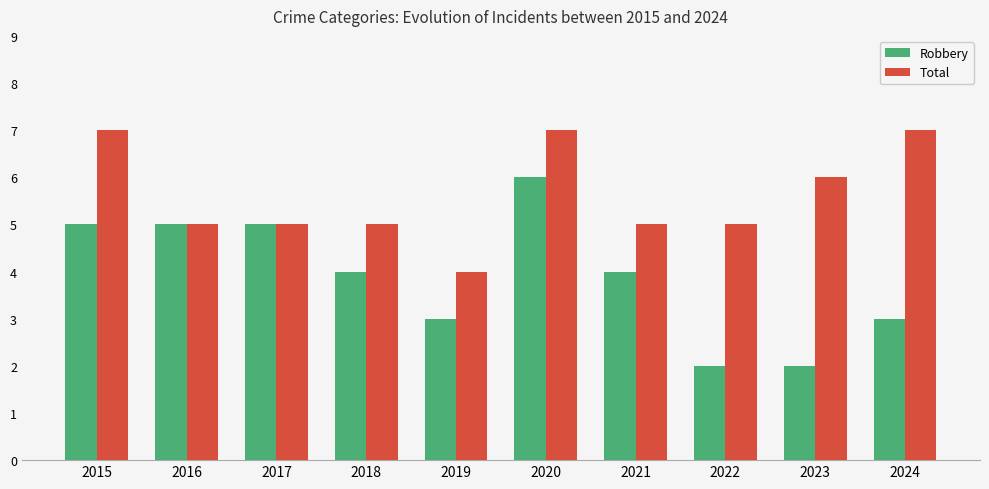

Reading left to right, extract all data points from this chart.

Robbery: 5	5	5	4	3	6	4	2	2	3
Total: 7	5	5	5	4	7	5	5	6	7